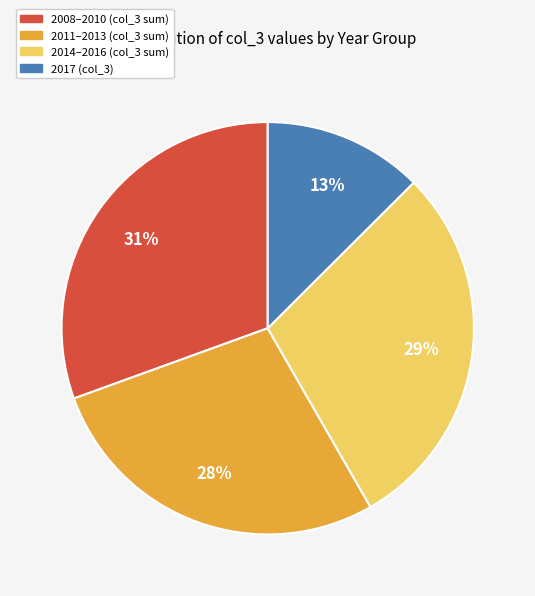

To the nearest percent, what is the difference between the largest and smallest slice percentages?

18%